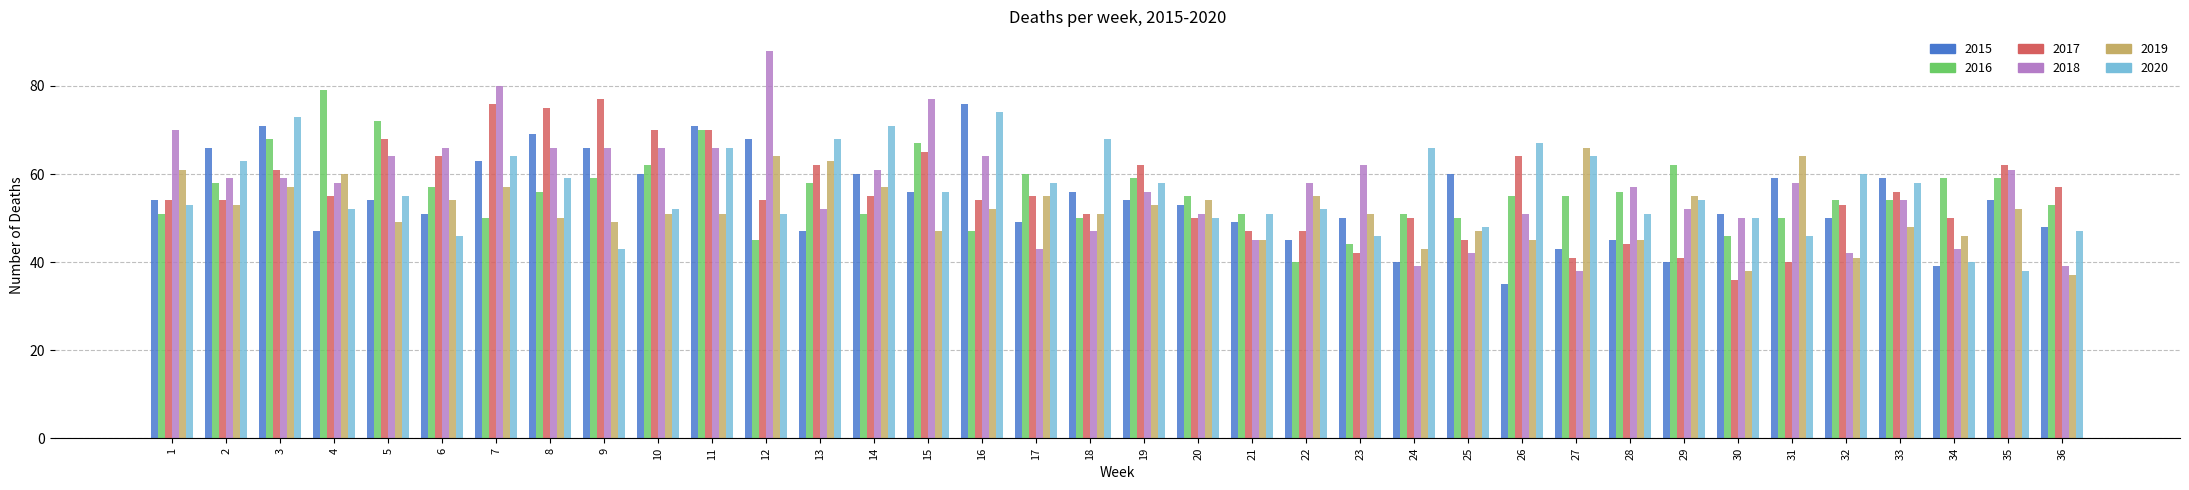

What is the total value across all series at 2?

353